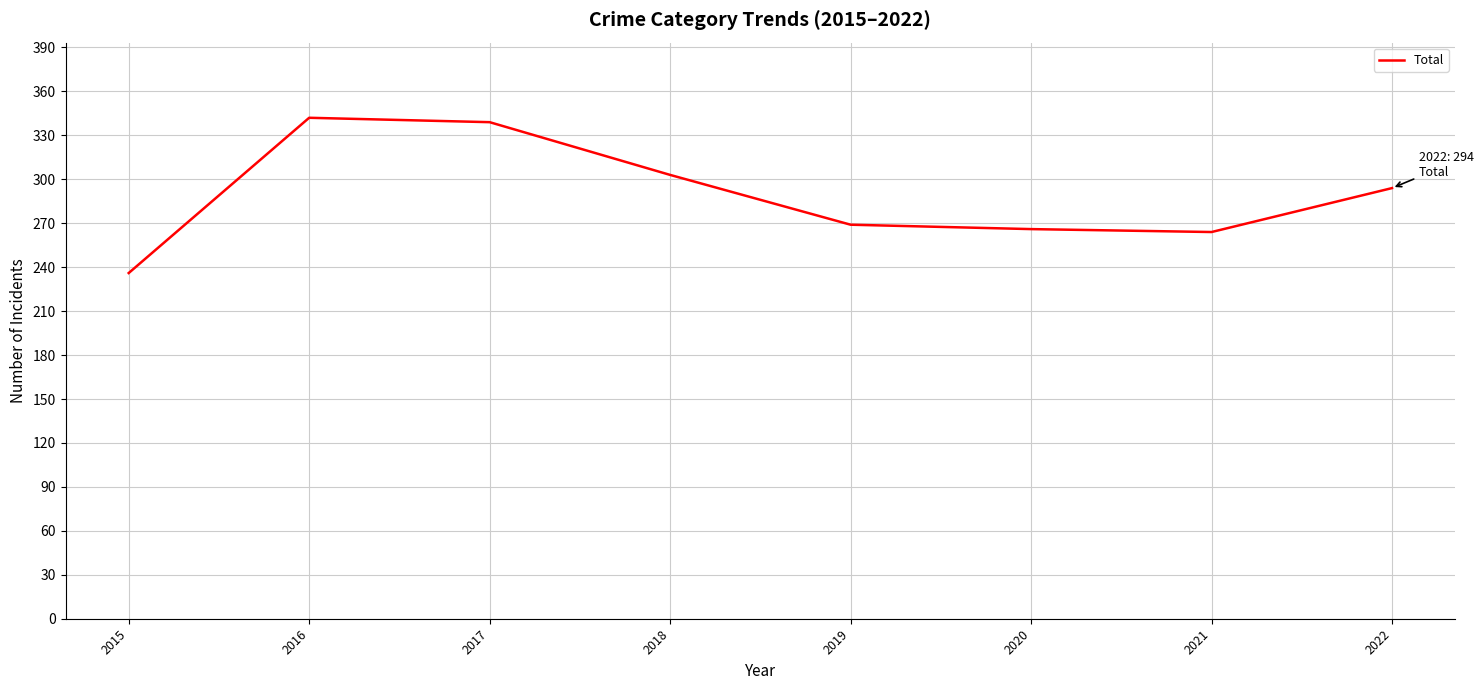

True or false: there are more than 0 points higher than both neighbors.

True